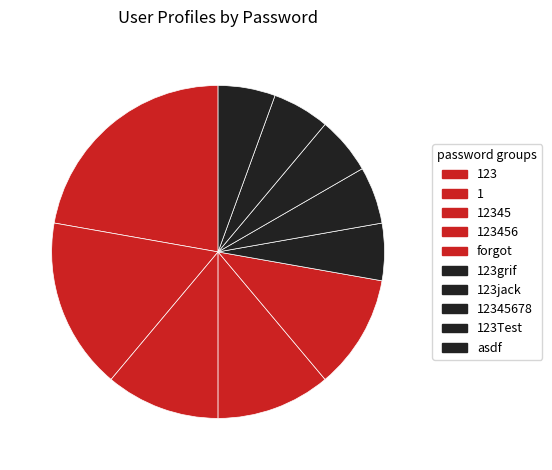

Count the number of slices in the pie.

10